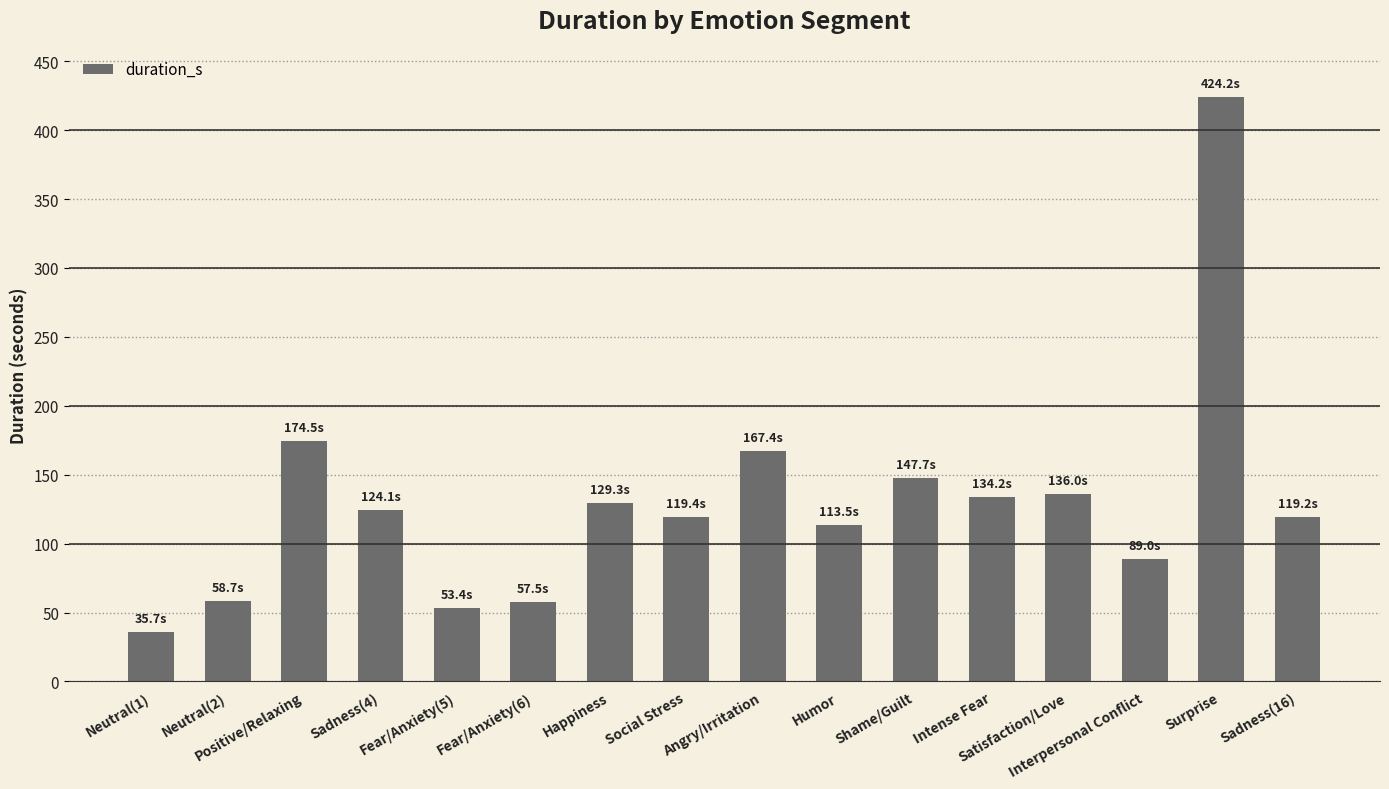

Is it true that the value at Happiness is 170.3?

False